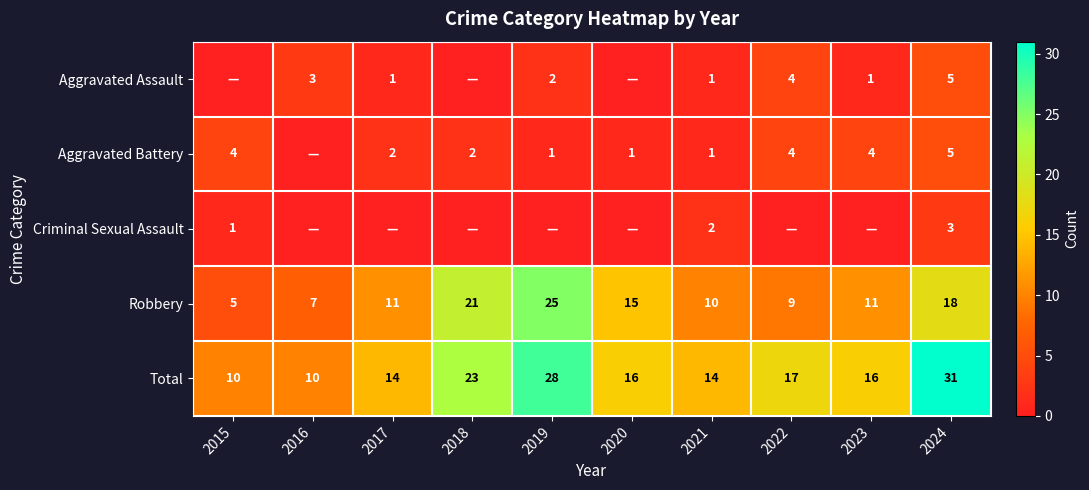

The Aggravated Battery series shows 4 at 2022. True or false?

True